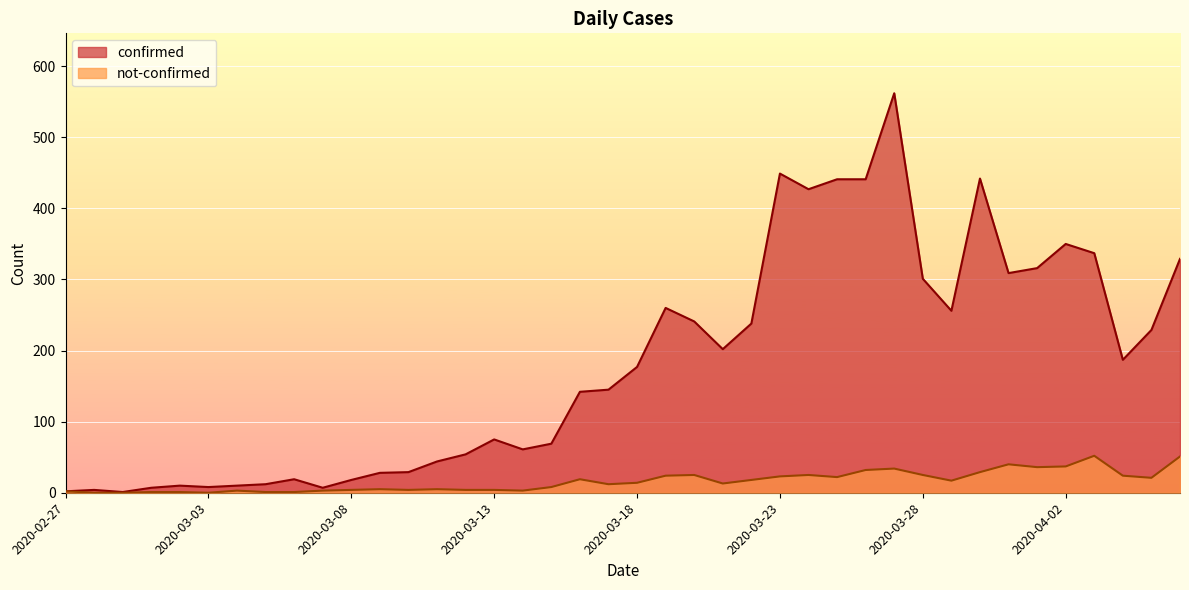

Is the value of not-confirmed at 2020-03-11 greater than the value of confirmed at 2020-03-20?

No